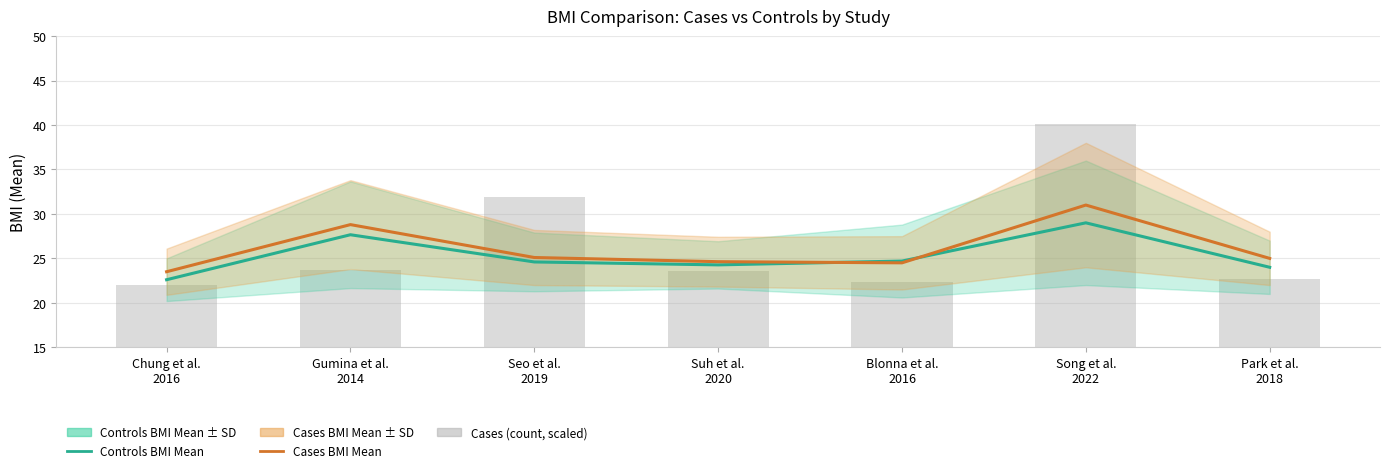

Reading left to right, list all the values displayed in this chart.

Controls BMI Mean: Chung et al.
2016=22.6	Gumina et al.
2014=27.7	Seo et al.
2019=24.6	Suh et al.
2020=24.3	Blonna et al.
2016=24.7	Song et al.
2022=29.0	Park et al.
2018=24.0
Cases BMI Mean: Chung et al.
2016=23.5	Gumina et al.
2014=28.8	Seo et al.
2019=25.1	Suh et al.
2020=24.6	Blonna et al.
2016=24.5	Song et al.
2022=31.0	Park et al.
2018=25.0
Cases (count, scaled): Chung et al.
2016=22.0	Gumina et al.
2014=23.7	Seo et al.
2019=31.9	Suh et al.
2020=23.6	Blonna et al.
2016=22.4	Song et al.
2022=40.1	Park et al.
2018=22.6